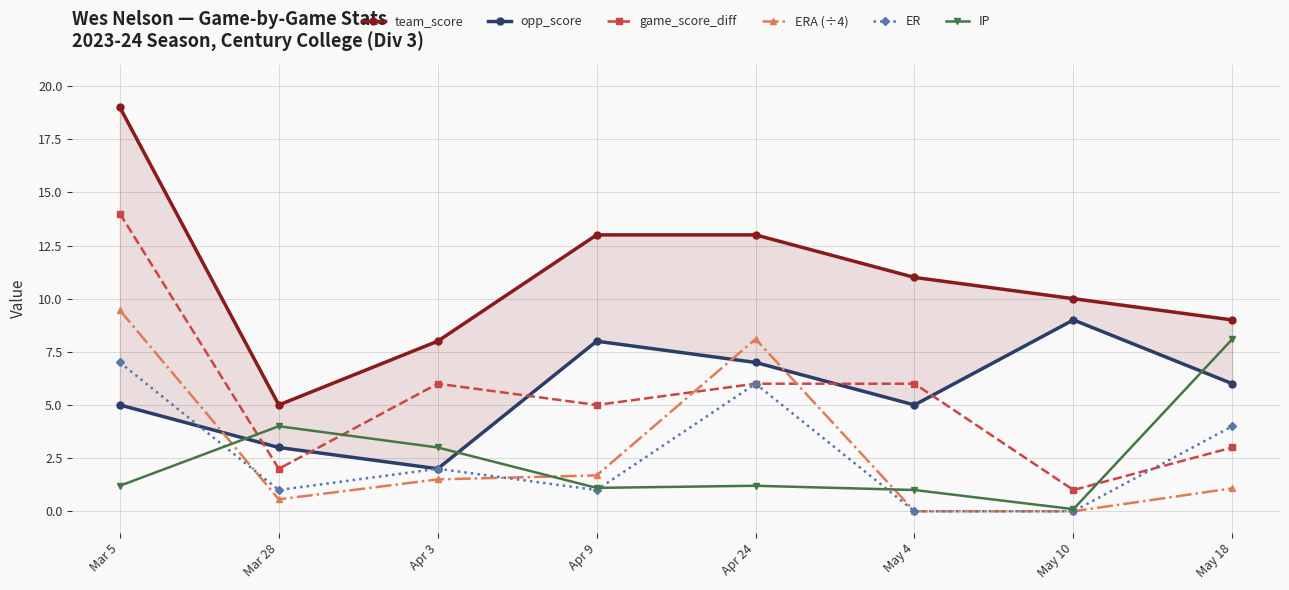

The value of team_score at Apr 24 is 3.8. True or false?

False